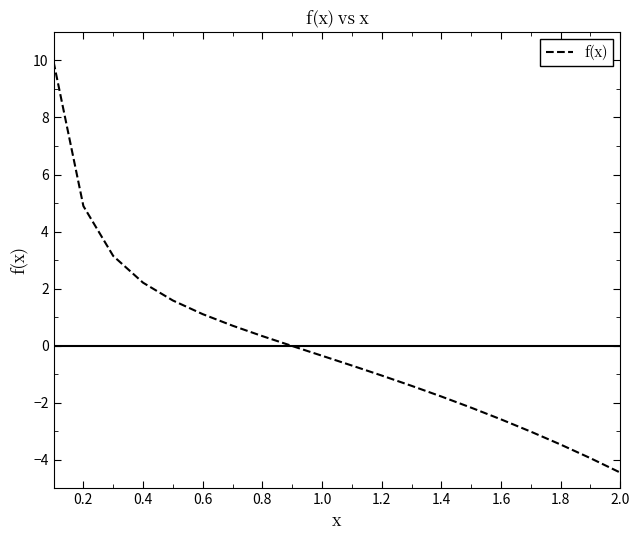

What is the difference between the maximum and minimum values?

14.4